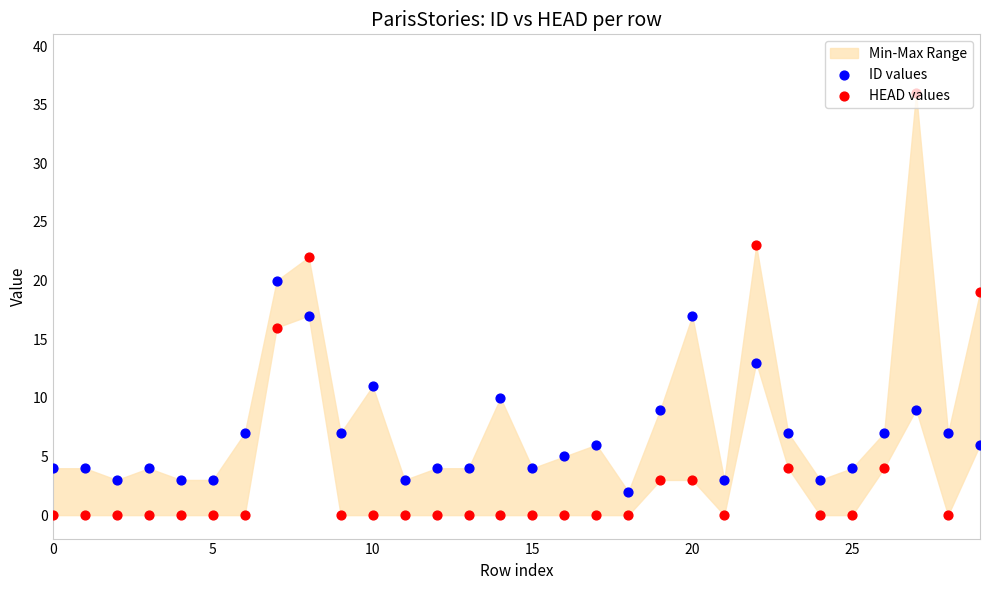

Which series contains the lowest Y value?

HEAD values